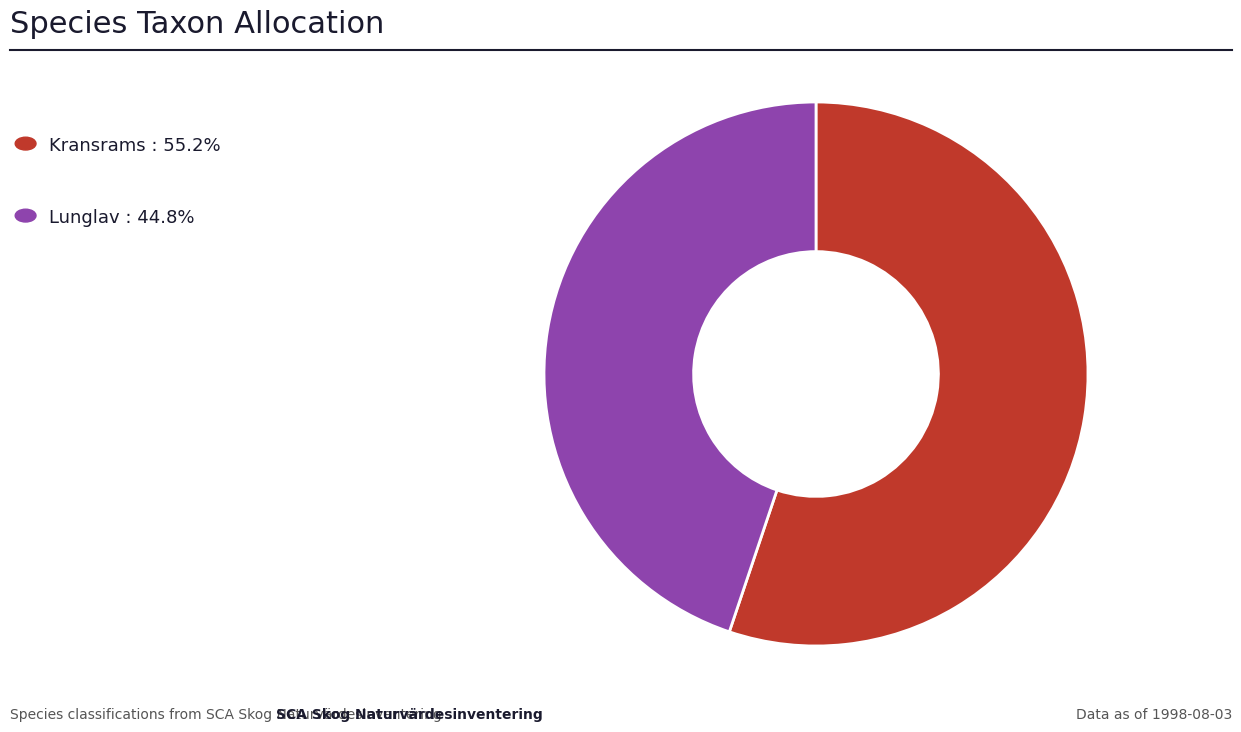

Does any single category account for the majority?

Yes